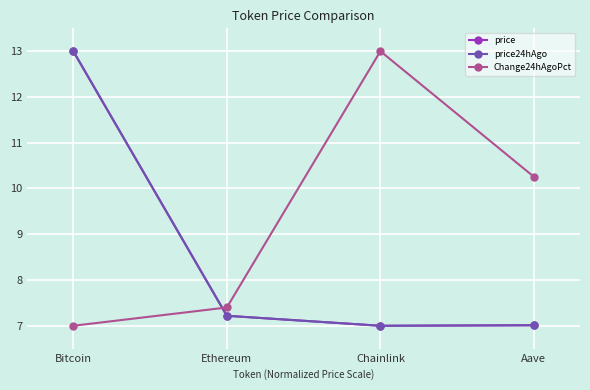

What is the label of the 4th point from the right?

Bitcoin